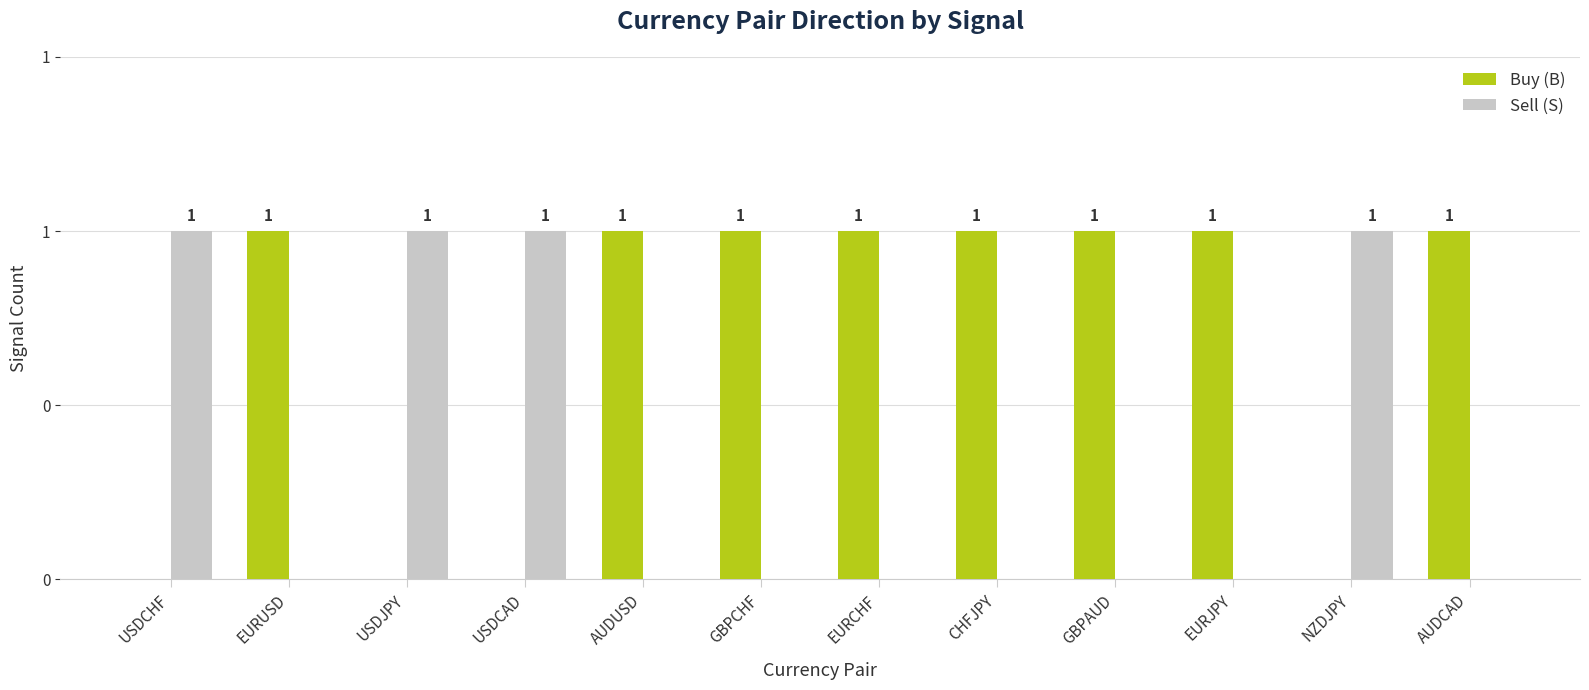

What position from the right is USDCAD?

9